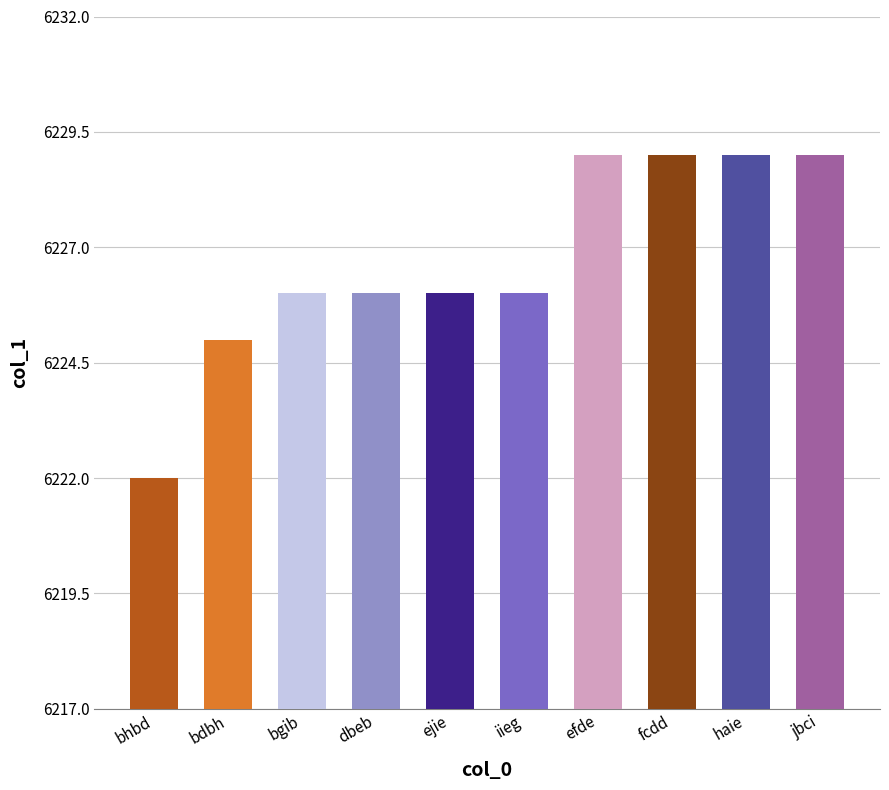

How many values are between 6226 and 6229?

8